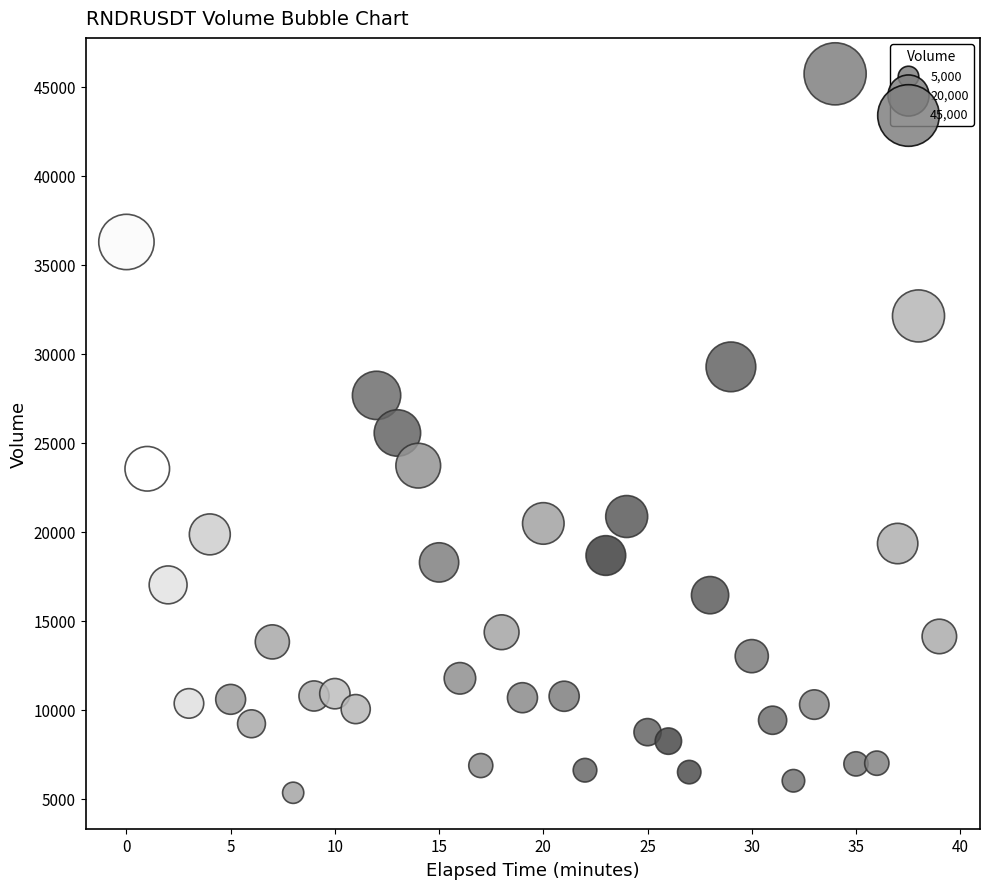

What is the range of Y values (max minus min)?

40388.9